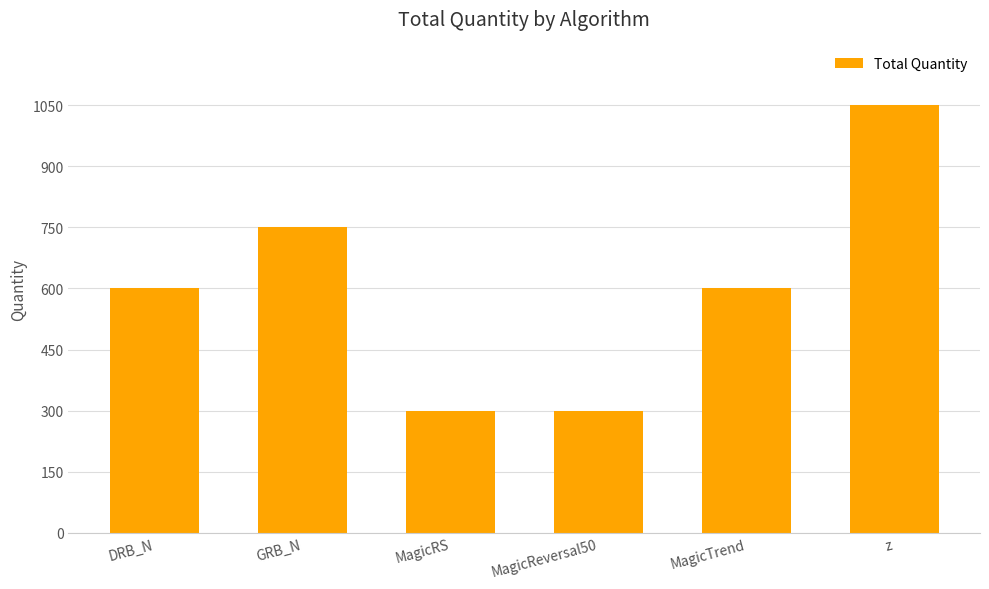

Approximately how many times larger is the value at DRB_N compared to MagicRS?

2.0